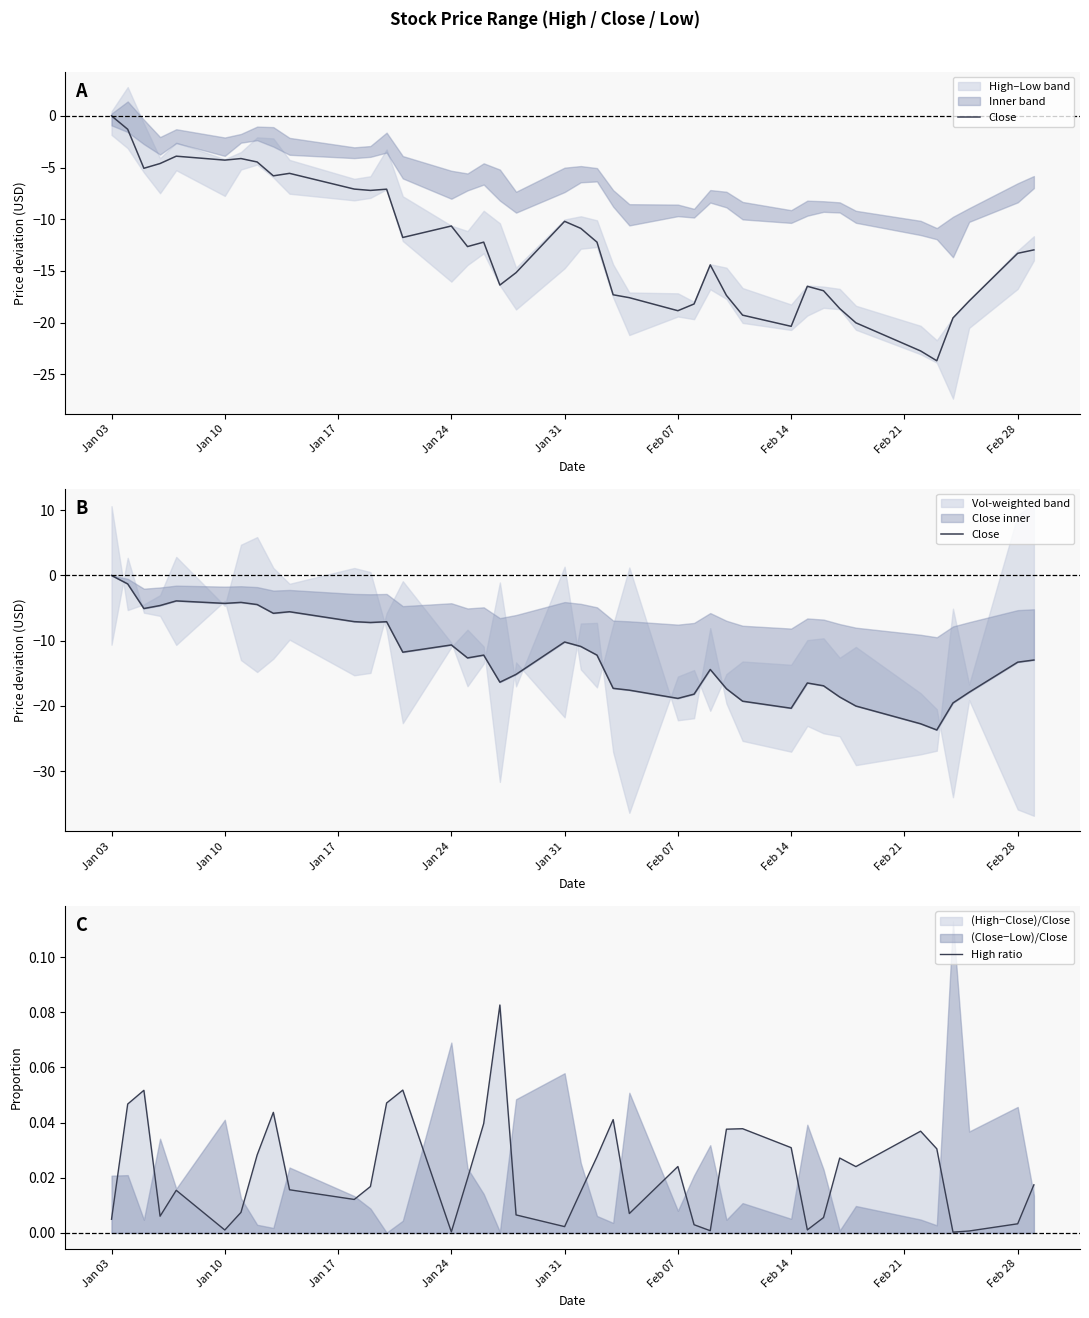

True or false: Close has more than 2 interior local peaks.

True